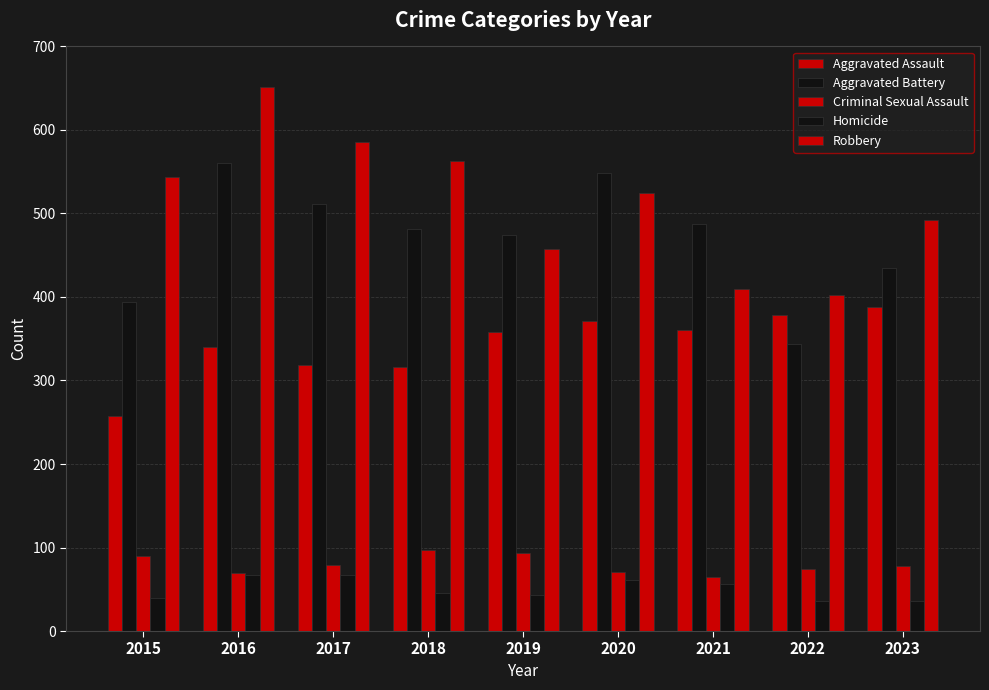

Rank the series by their maximum value, from highest to lowest.

Robbery, Aggravated Battery, Aggravated Assault, Criminal Sexual Assault, Homicide